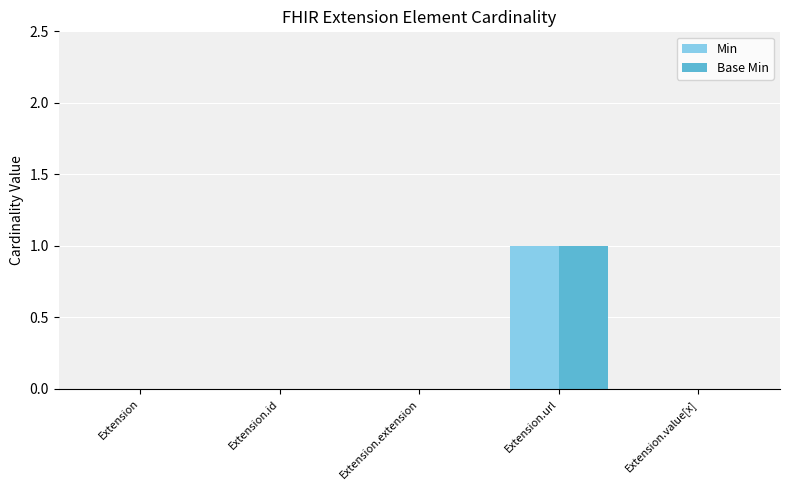

At which category is the sum across all series the highest?

Extension.url